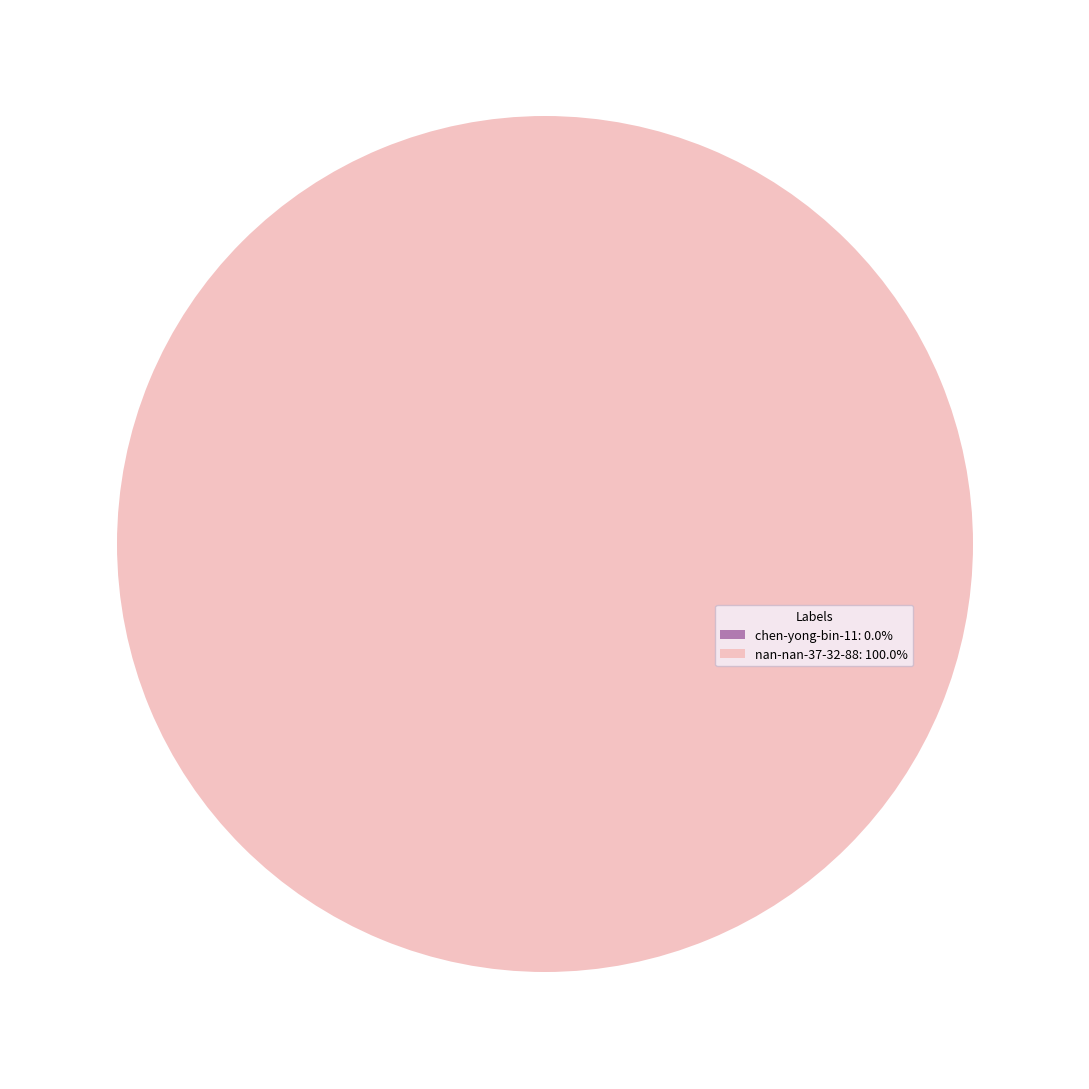

Is there a majority slice in this chart?

Yes